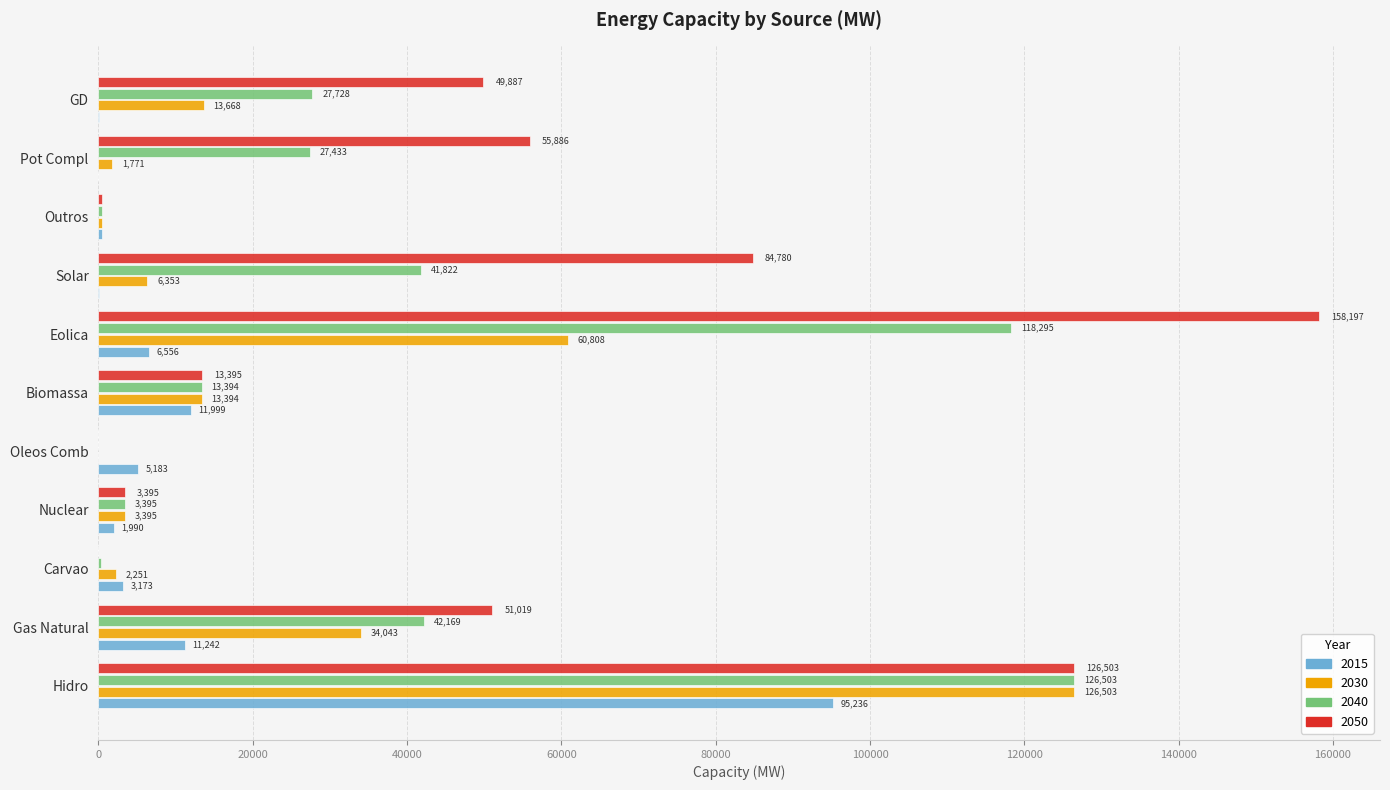

At which label is 2050 closest to 79098?

Solar